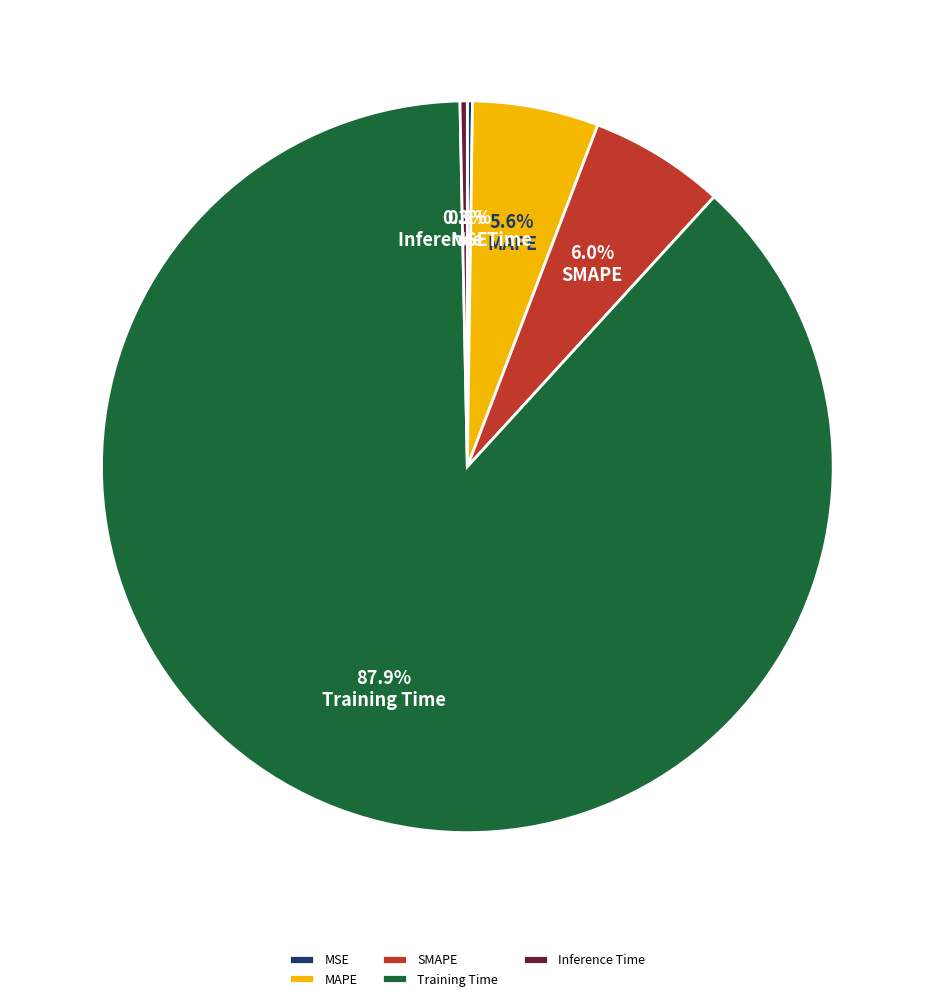

How much of the chart is everything except Training Time?

12.1%